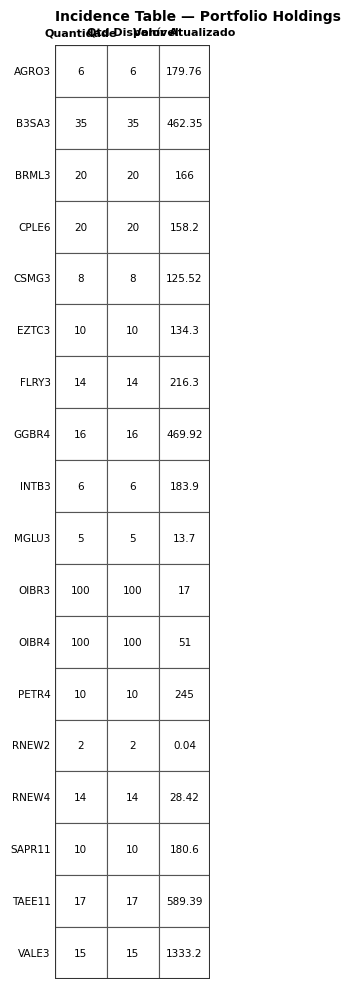

At which label is Valor Atualizado closest to 666?

TAEE11